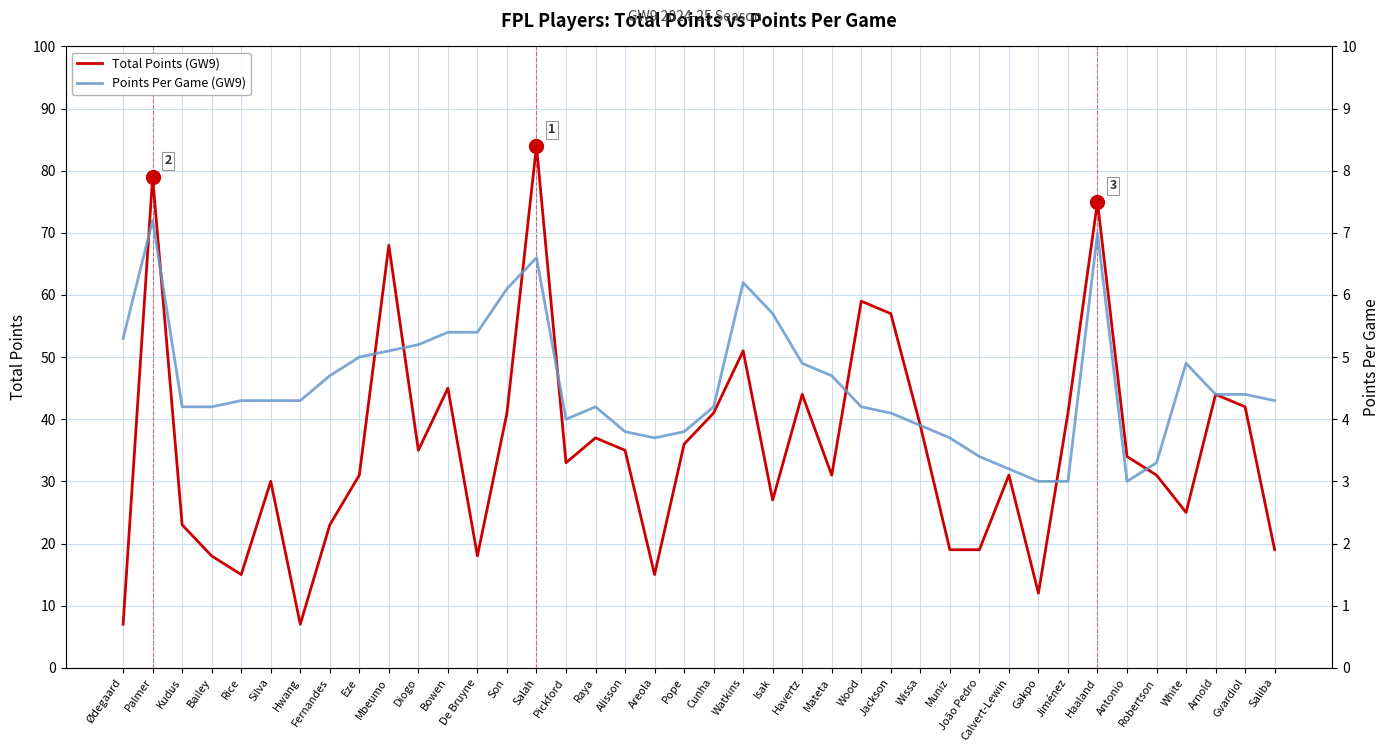

True or false: Total Points (GW9) has more than 1 points higher than both neighbors.

True